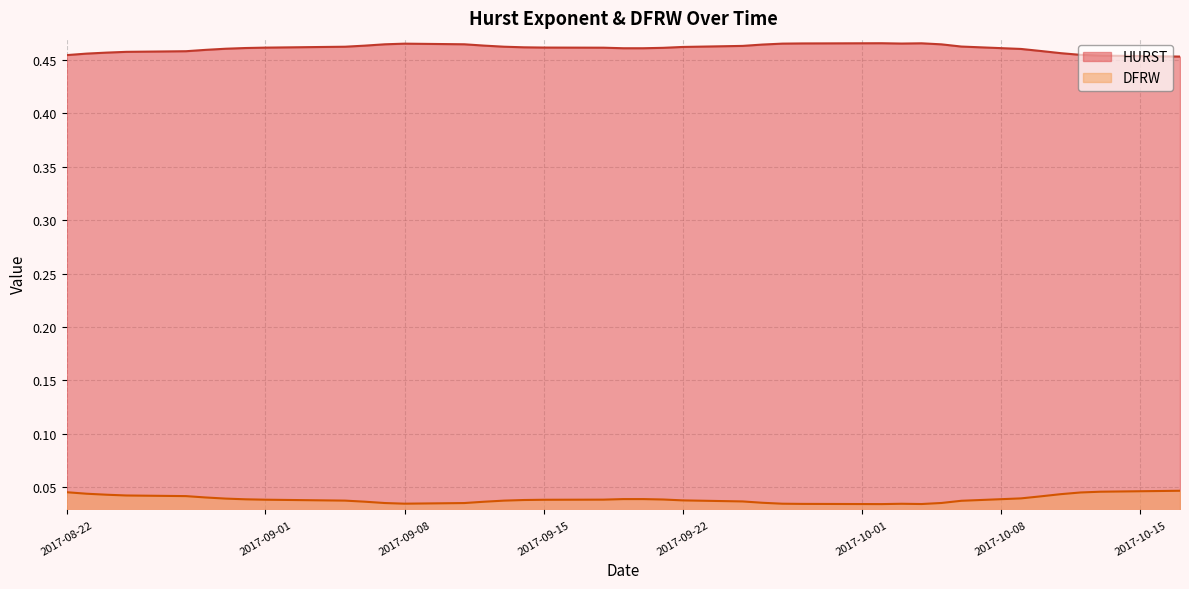

Reading right to left, transcribe all the data shown in this chart.

HURST: 2017-10-17=0.5	2017-10-16=0.5	2017-10-13=0.5	2017-10-12=0.5	2017-10-11=0.5	2017-10-10=0.5	2017-10-09=0.5	2017-10-06=0.5	2017-10-05=0.5	2017-10-04=0.5	2017-10-03=0.5	2017-10-02=0.5	2017-09-29=0.5	2017-09-28=0.5	2017-09-27=0.5	2017-09-26=0.5	2017-09-25=0.5	2017-09-22=0.5	2017-09-21=0.5	2017-09-20=0.5	2017-09-19=0.5	2017-09-18=0.5	2017-09-15=0.5	2017-09-14=0.5	2017-09-13=0.5	2017-09-12=0.5	2017-09-11=0.5	2017-09-08=0.5	2017-09-07=0.5	2017-09-06=0.5	2017-09-05=0.5	2017-09-01=0.5	2017-08-31=0.5	2017-08-30=0.5	2017-08-29=0.5	2017-08-28=0.5	2017-08-25=0.5	2017-08-24=0.5	2017-08-23=0.5	2017-08-22=0.5
DFRW: 2017-10-17=0.0	2017-10-16=0.0	2017-10-13=0.0	2017-10-12=0.0	2017-10-11=0.0	2017-10-10=0.0	2017-10-09=0.0	2017-10-06=0.0	2017-10-05=0.0	2017-10-04=0.0	2017-10-03=0.0	2017-10-02=0.0	2017-09-29=0.0	2017-09-28=0.0	2017-09-27=0.0	2017-09-26=0.0	2017-09-25=0.0	2017-09-22=0.0	2017-09-21=0.0	2017-09-20=0.0	2017-09-19=0.0	2017-09-18=0.0	2017-09-15=0.0	2017-09-14=0.0	2017-09-13=0.0	2017-09-12=0.0	2017-09-11=0.0	2017-09-08=0.0	2017-09-07=0.0	2017-09-06=0.0	2017-09-05=0.0	2017-09-01=0.0	2017-08-31=0.0	2017-08-30=0.0	2017-08-29=0.0	2017-08-28=0.0	2017-08-25=0.0	2017-08-24=0.0	2017-08-23=0.0	2017-08-22=0.0